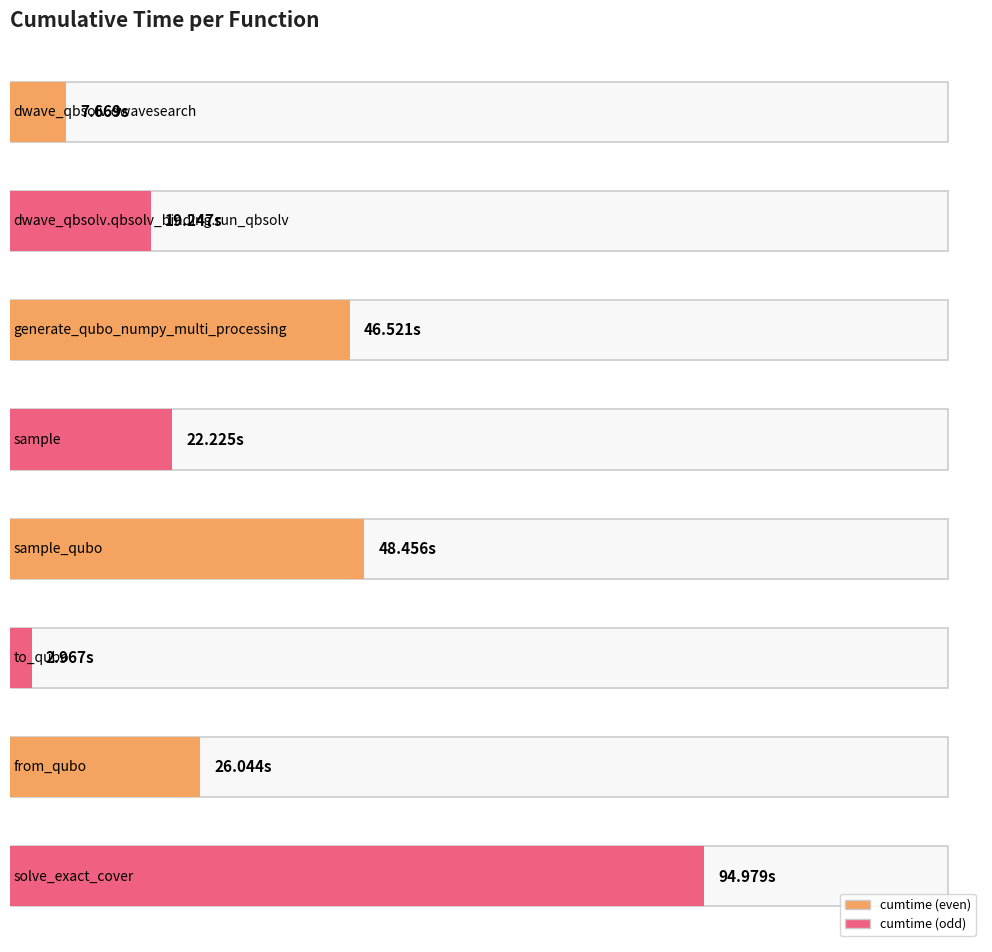

The chart shows a value of 12.9 at dwave_qbsolv.dwavesearch. True or false?

False